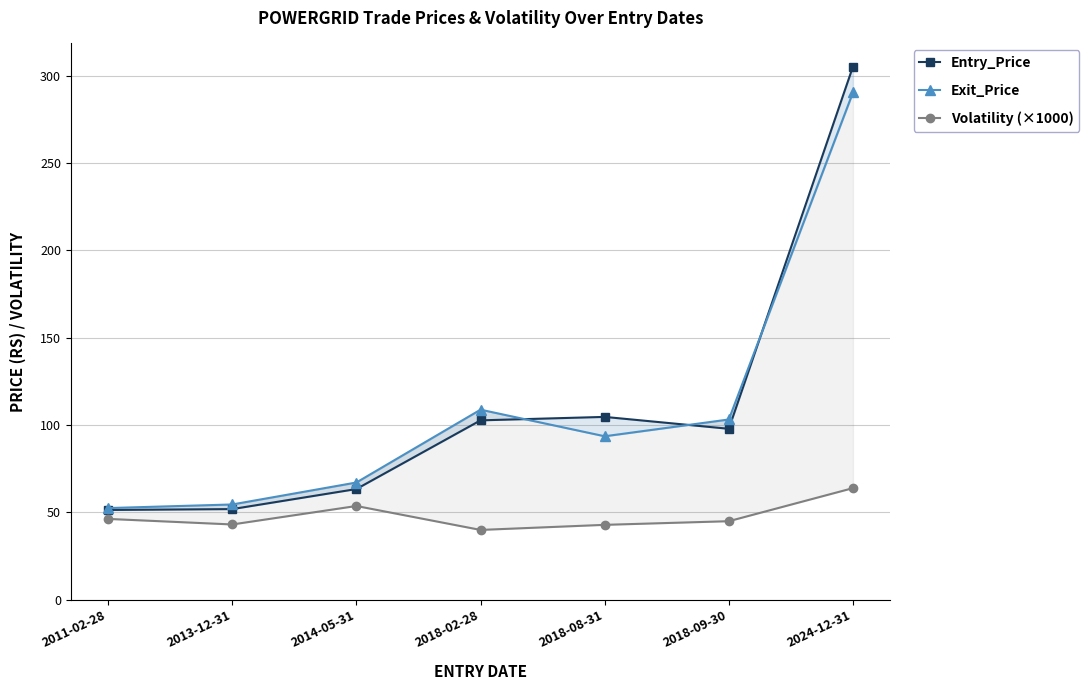

How many interior local peaks does the Exit_Price series have?

1